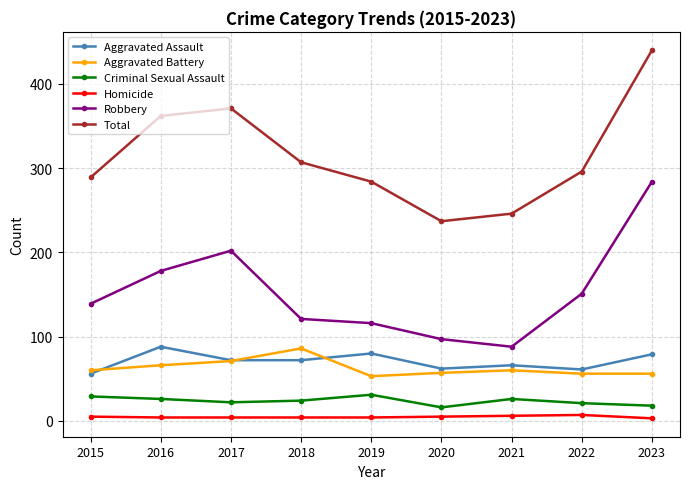

How many data points does each series have?

9